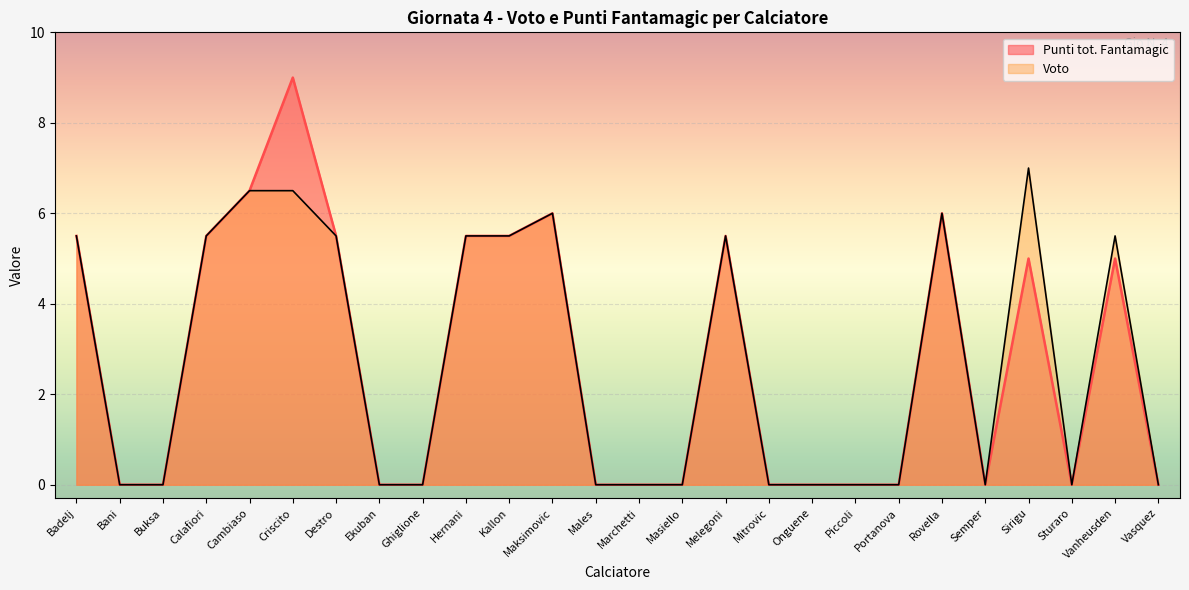

Which series has the largest total across all categories?

Punti tot. Fantamagic